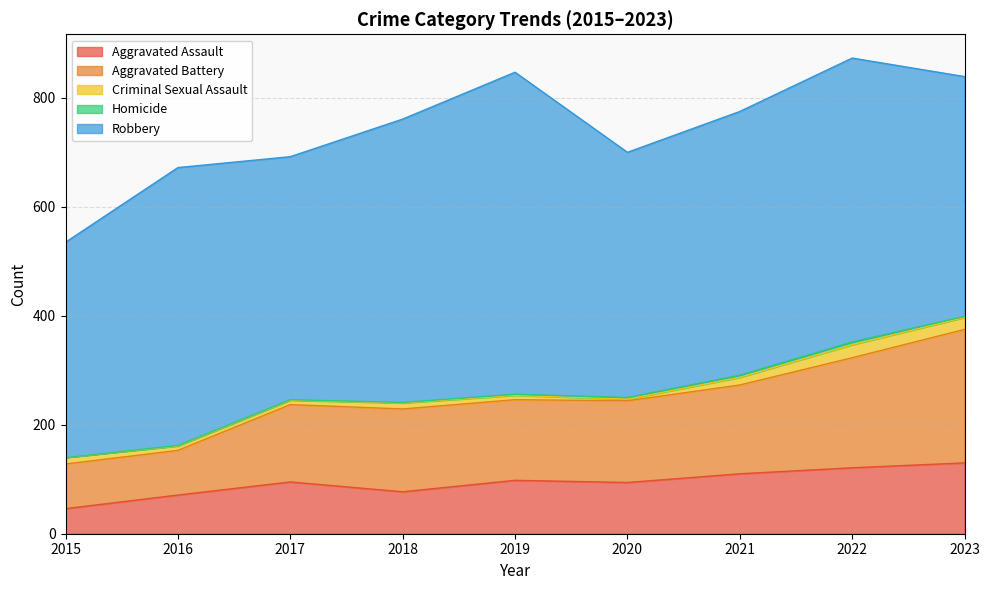

How many interior local peaks does the Aggravated Assault series have?

2